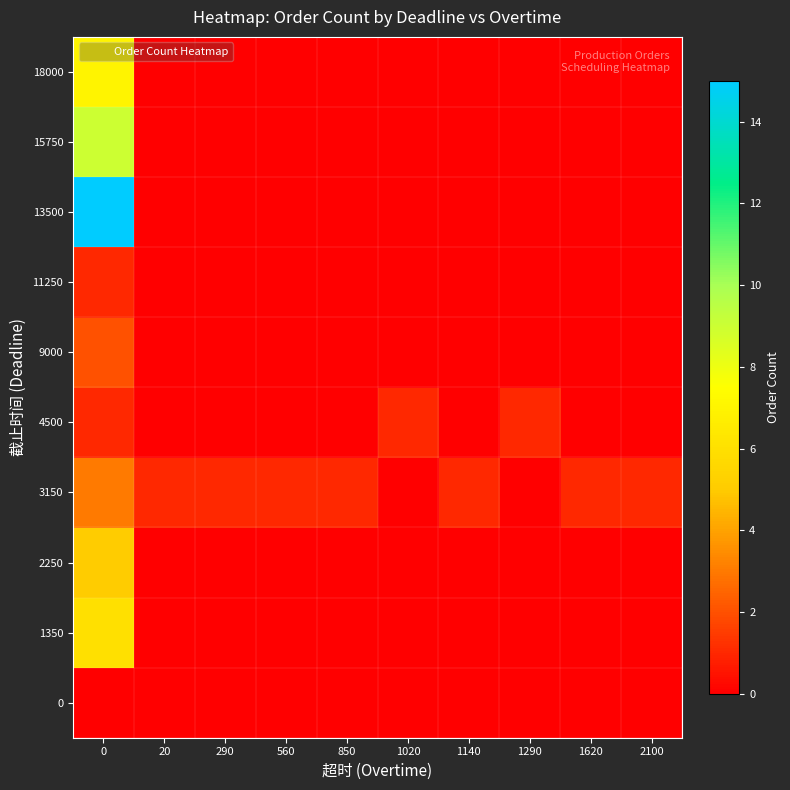

Reading left to right, what are all the values shown in this chart?

0: 0=0	20=0	290=0	560=0	850=0	1020=0	1140=0	1290=0	1620=0	2100=0
1350: 0=6	20=0	290=0	560=0	850=0	1020=0	1140=0	1290=0	1620=0	2100=0
2250: 0=5	20=0	290=0	560=0	850=0	1020=0	1140=0	1290=0	1620=0	2100=0
3150: 0=3	20=1	290=1	560=1	850=1	1020=0	1140=1	1290=0	1620=1	2100=1
4500: 0=1	20=0	290=0	560=0	850=0	1020=1	1140=0	1290=1	1620=0	2100=0
9000: 0=2	20=0	290=0	560=0	850=0	1020=0	1140=0	1290=0	1620=0	2100=0
11250: 0=1	20=0	290=0	560=0	850=0	1020=0	1140=0	1290=0	1620=0	2100=0
13500: 0=15	20=0	290=0	560=0	850=0	1020=0	1140=0	1290=0	1620=0	2100=0
15750: 0=9	20=0	290=0	560=0	850=0	1020=0	1140=0	1290=0	1620=0	2100=0
18000: 0=7	20=0	290=0	560=0	850=0	1020=0	1140=0	1290=0	1620=0	2100=0